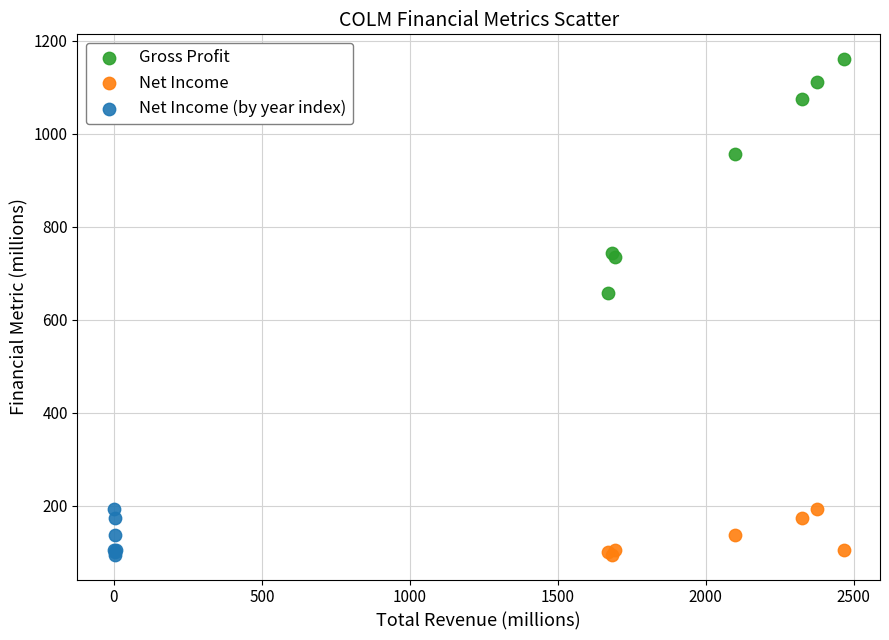

What are all the series names shown in the legend?

Gross Profit, Net Income, Net Income (by year index)